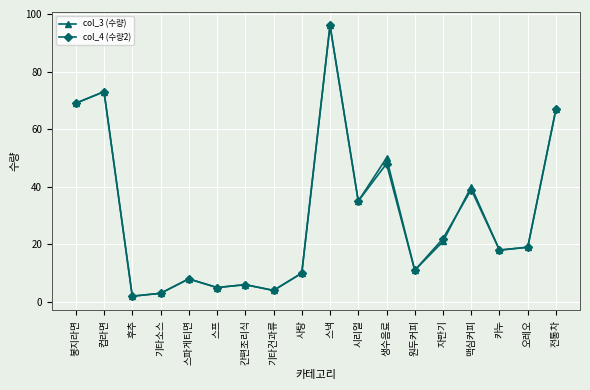

What are all the series names shown in the legend?

col_3 (수량), col_4 (수량2)